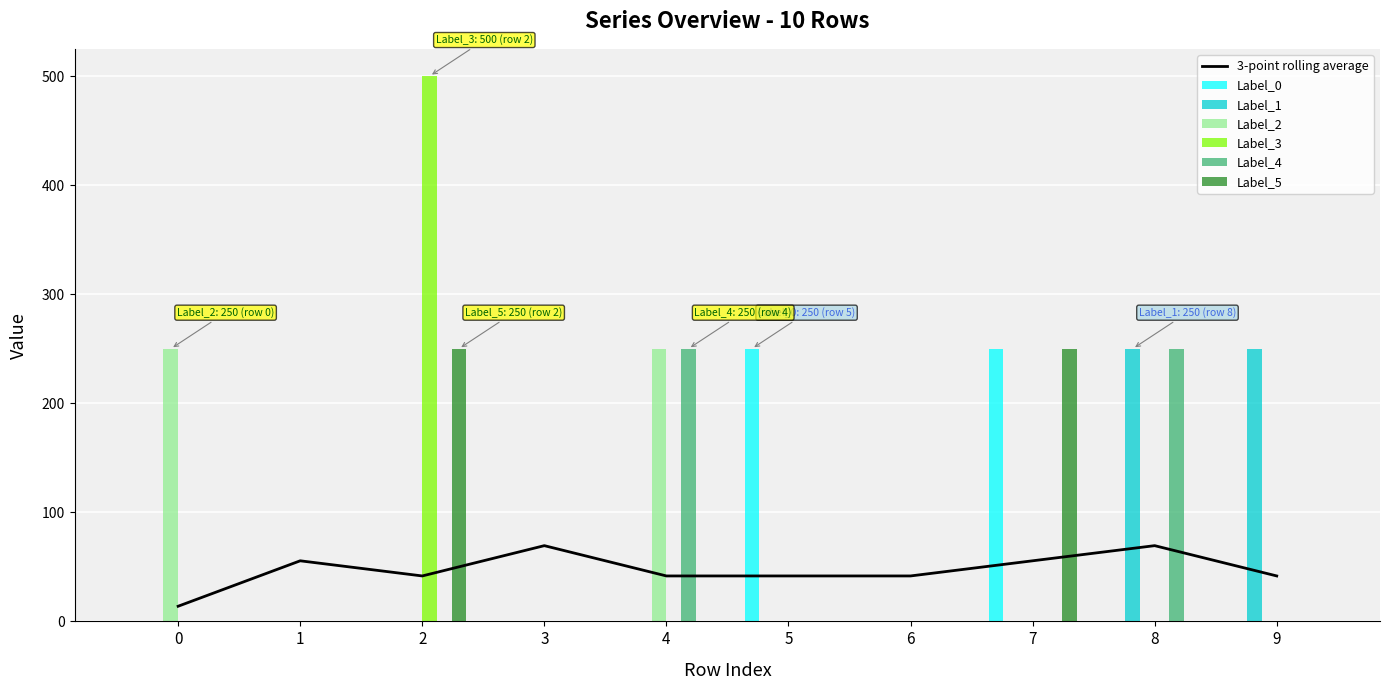

Is the value of Label_1 at 2 greater than the value of Label_2 at 7?

No